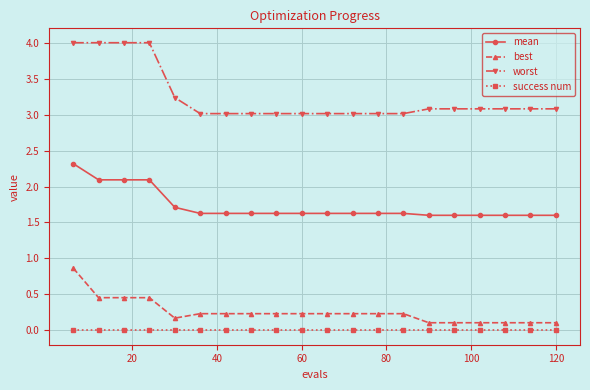

Which series has the largest total across all categories?

worst